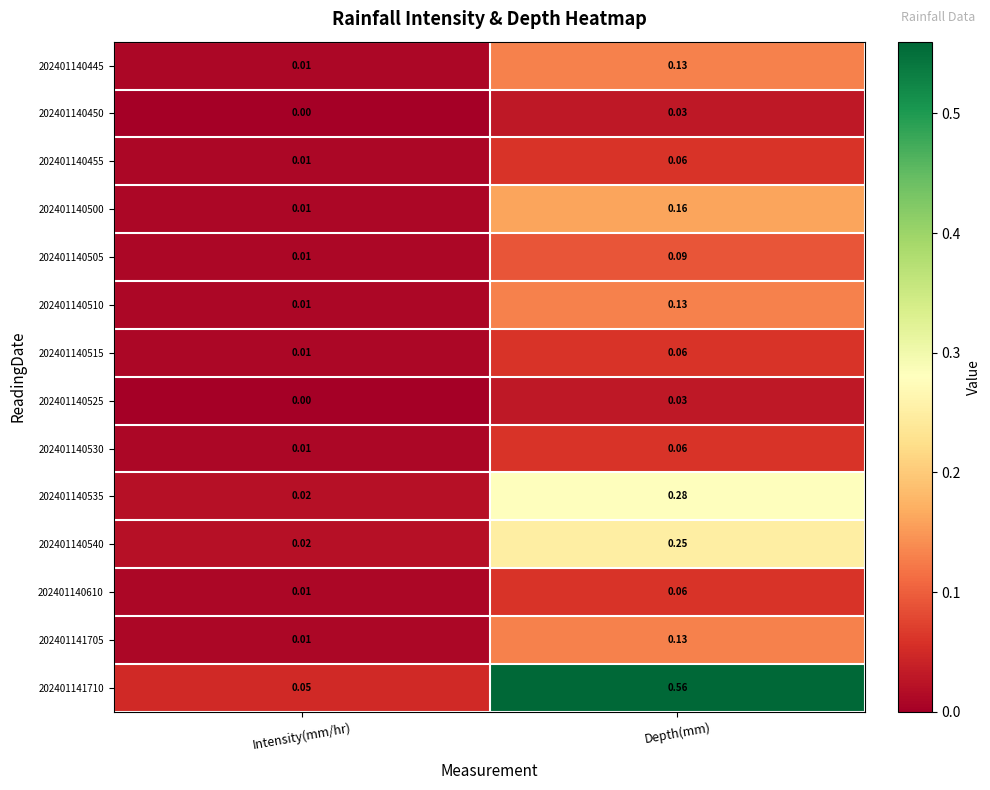

At which category is the sum across all series the highest?

Depth(mm)